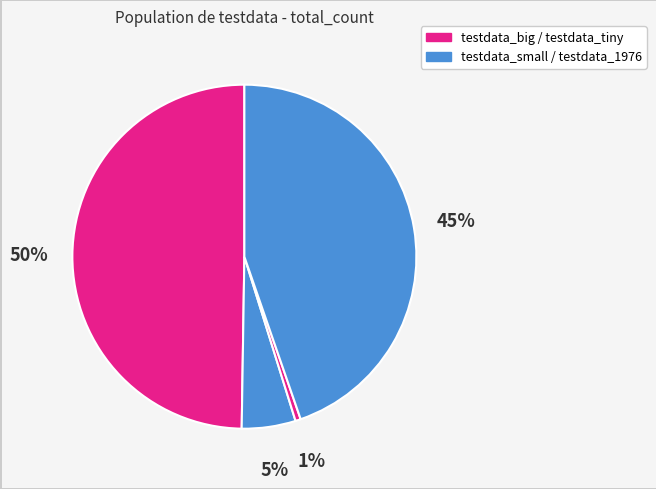

How many segments does this pie chart have?

4